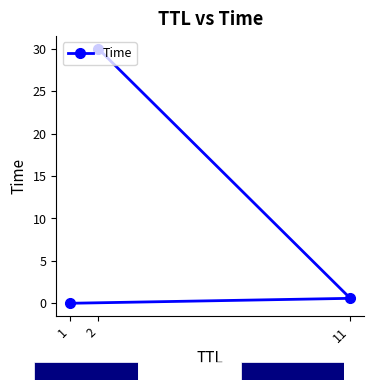

Reading right to left, extract all data points from this chart.

2=30.0	11=0.6	1=0.0